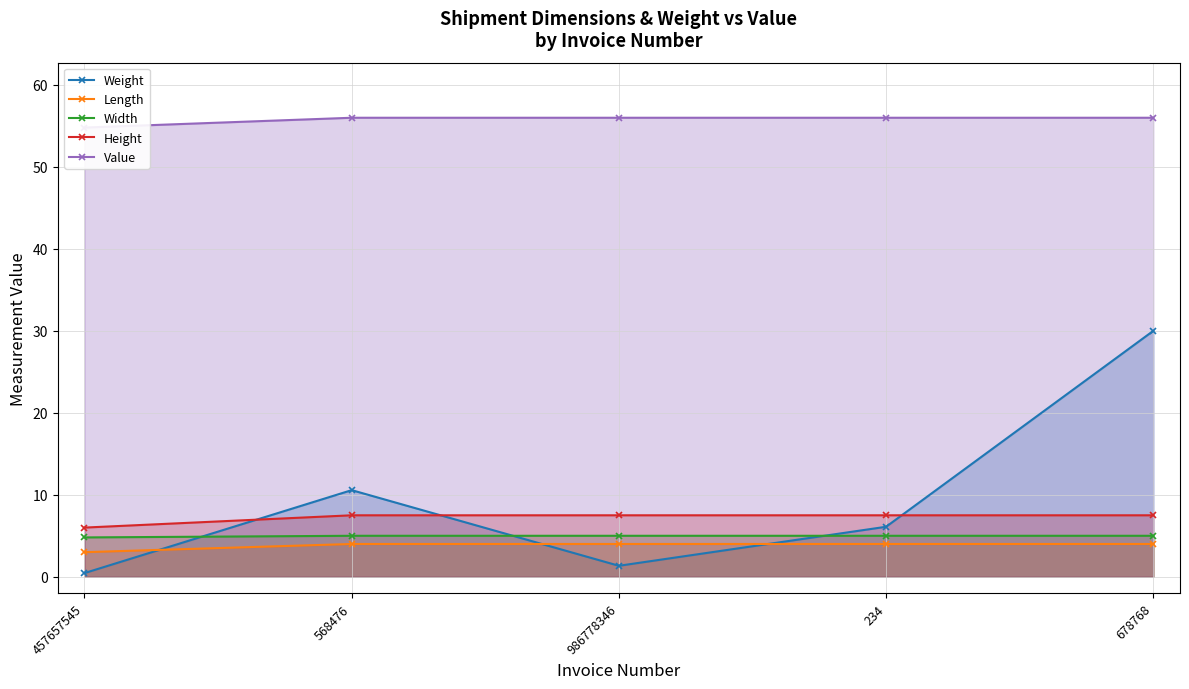

Between 986778346 and 234, which series saw the biggest shift?

Weight